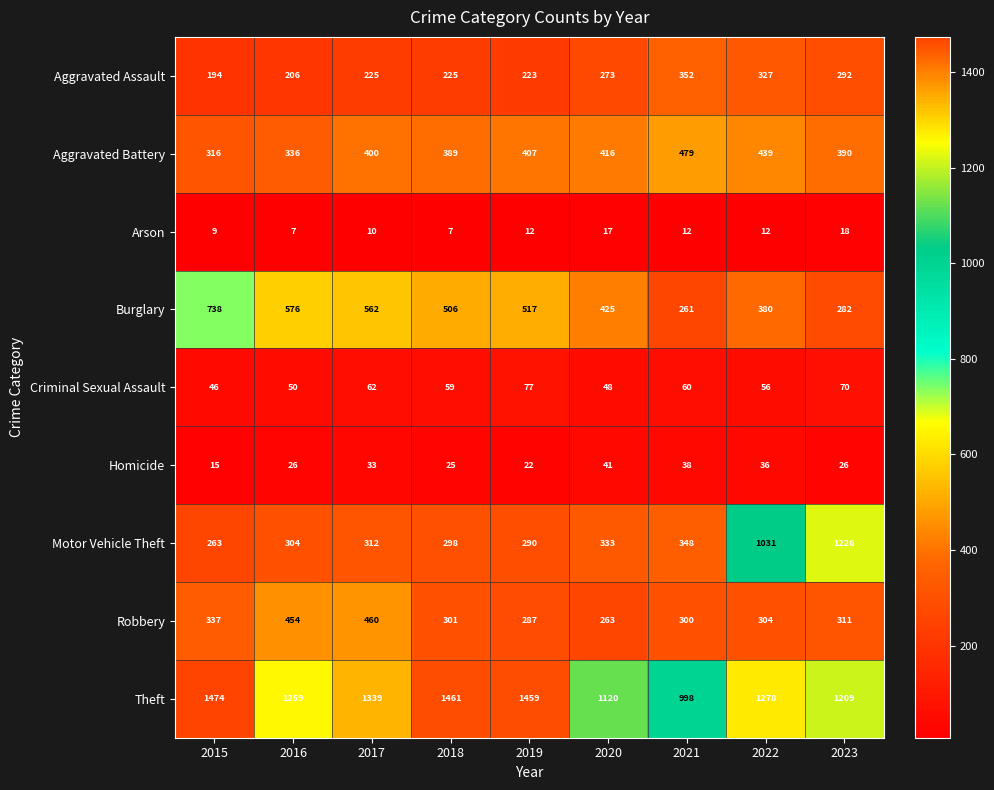

What is the difference between the Criminal Sexual Assault values at 2020 and 2018?

11